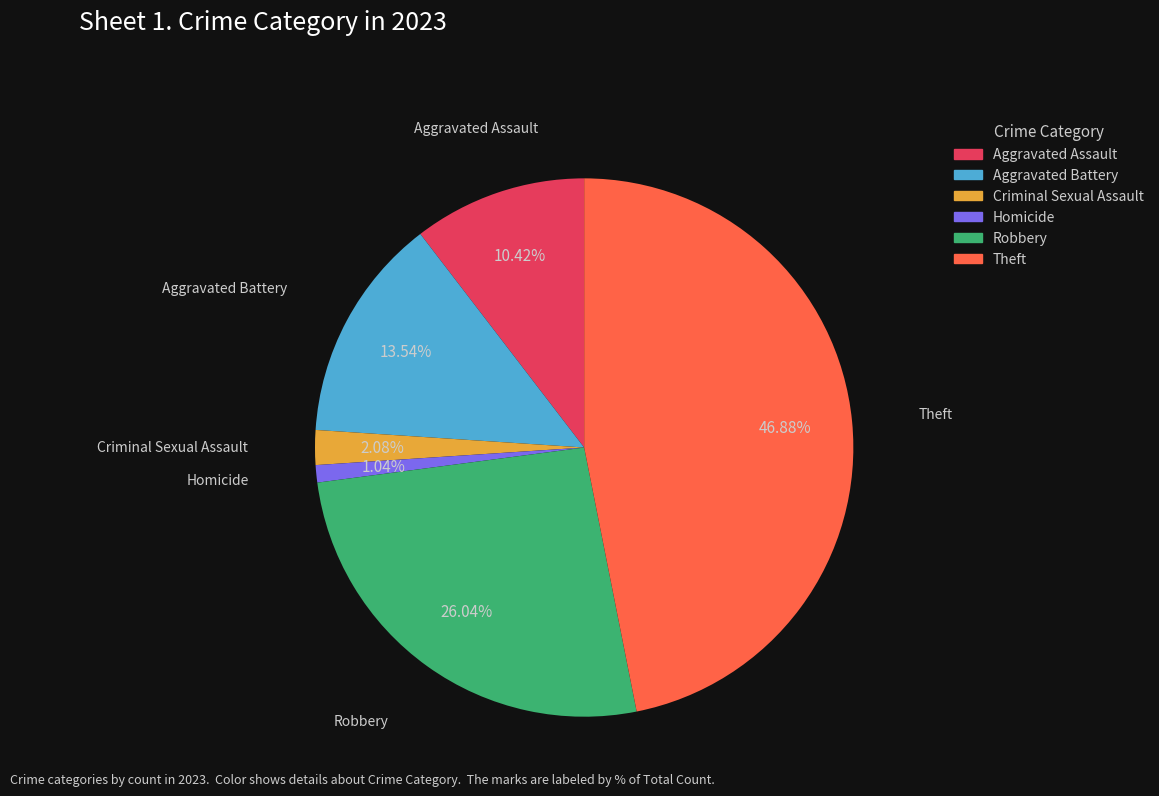

To the nearest percent, what is the average slice percentage?

17%